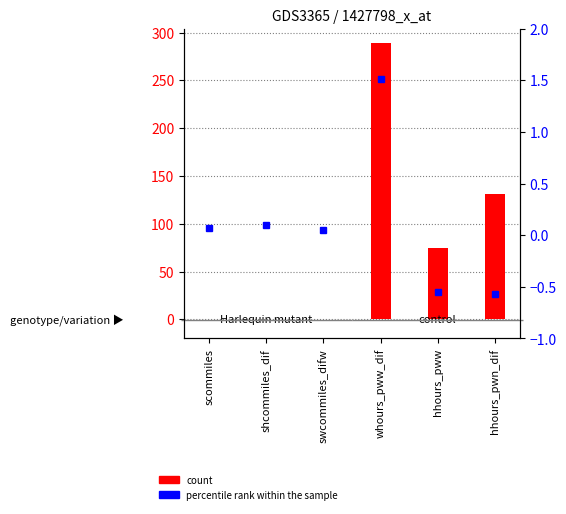

What is the difference between the percentile rank within the sample values at swcommiles_difw and hhours_pwn_dif?

0.6